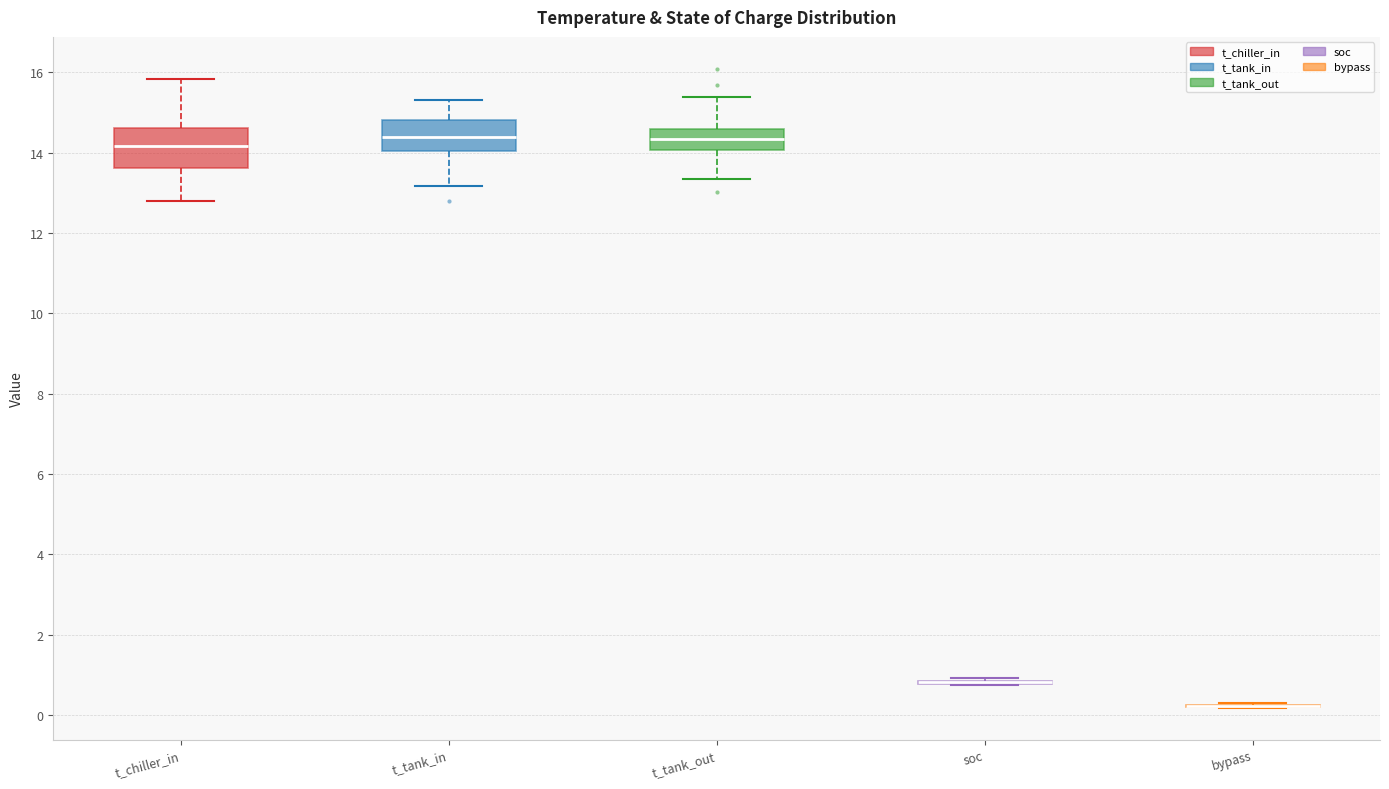

Reading left to right, transcribe this box plot: for each box, give where its median line is, the range the box spans, and where its two whiskers end, as read against the y-axis. The values are not printed on the chart, so give them approximately, as read against the axis.

t_chiller_in: median 14.2, box 13.6 to 14.6, whiskers 12.8 to 15.8
t_tank_in: median 14.4, box 14.0 to 14.8, whiskers 13.2 to 15.4
t_tank_out: median 14.4, box 14.0 to 14.6, whiskers 13.4 to 15.4
soc: box collapsed to a line at 0.8, whiskers 0.8 to 1.0
bypass: box collapsed to a line at 0.2, whiskers 0.2 to 0.4